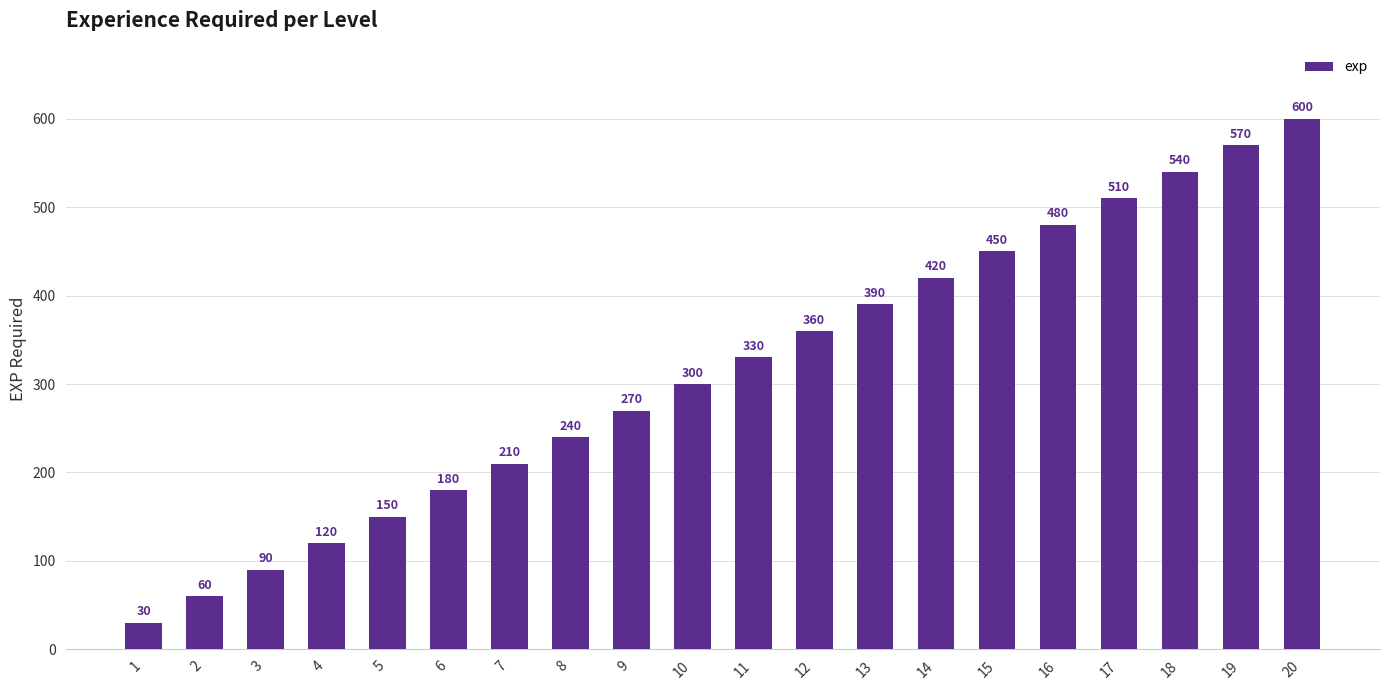

The value at 15 is 201. True or false?

False